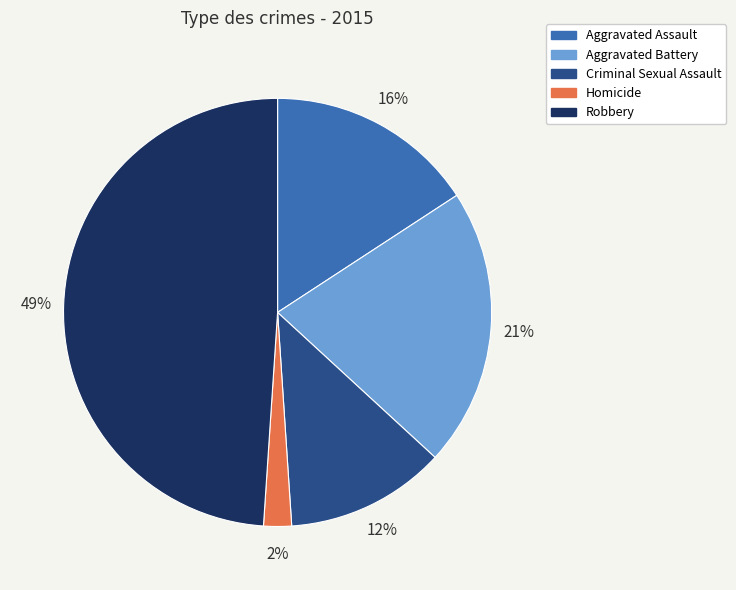

Between Robbery and Aggravated Assault, which is larger?

Robbery